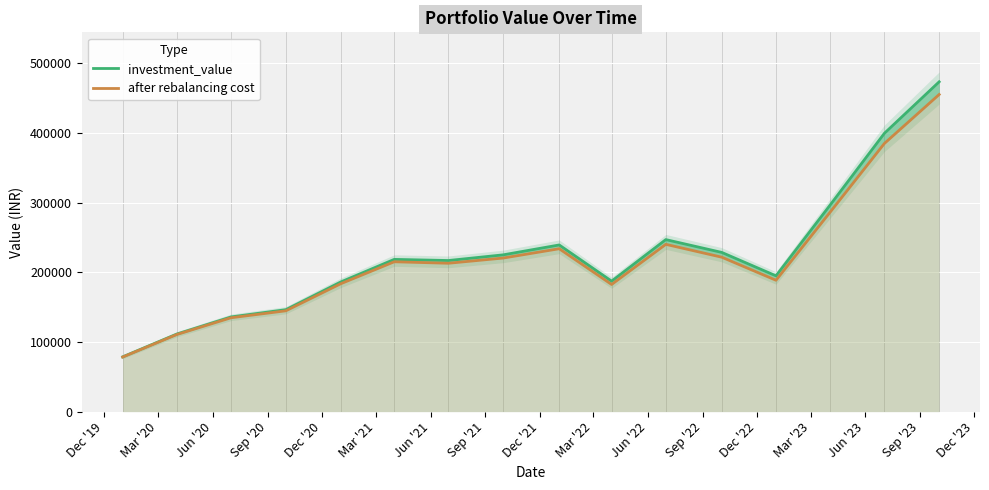

The value of after rebalancing cost at Dec '21 is 343088.5. True or false?

False